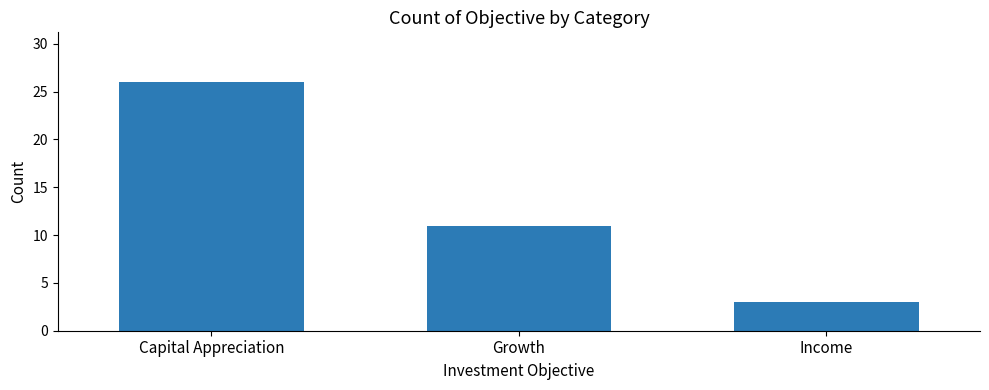

Is it true that the value at Growth is 17?

False